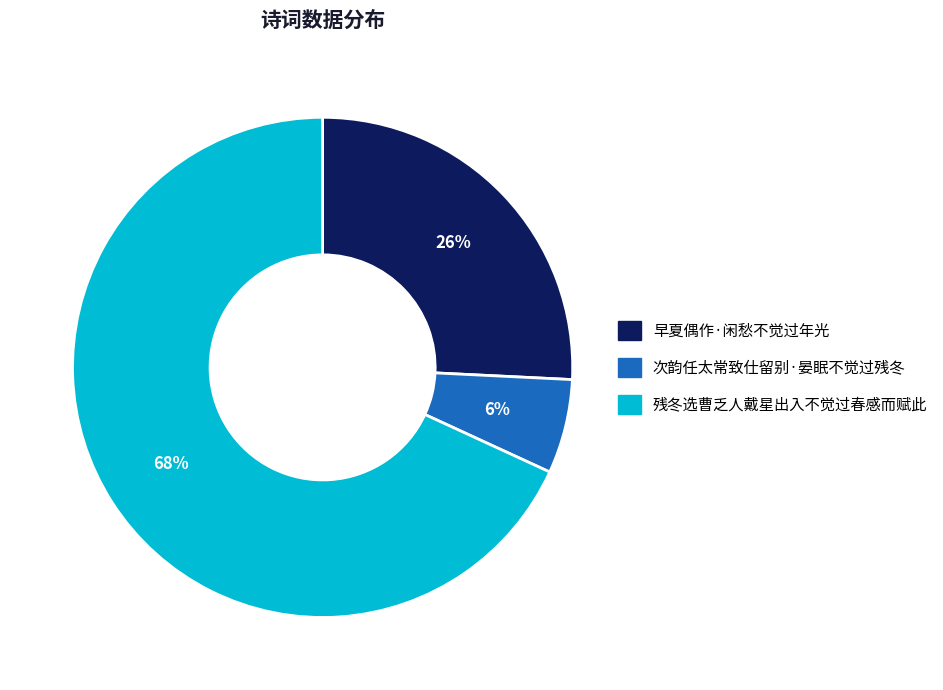

Between 早夏偶作·闲愁不觉过年光 and 残冬选曹乏人戴星出入不觉过春感而赋此, which is larger?

残冬选曹乏人戴星出入不觉过春感而赋此